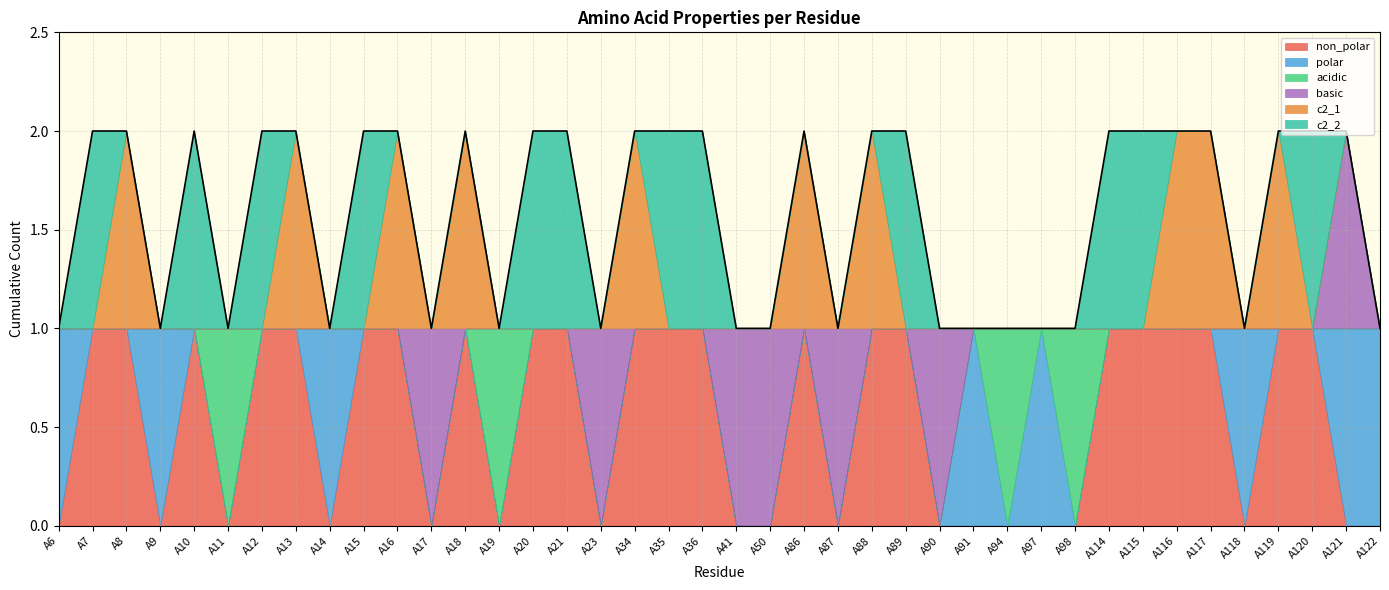

What is the sum of all polar values?

8